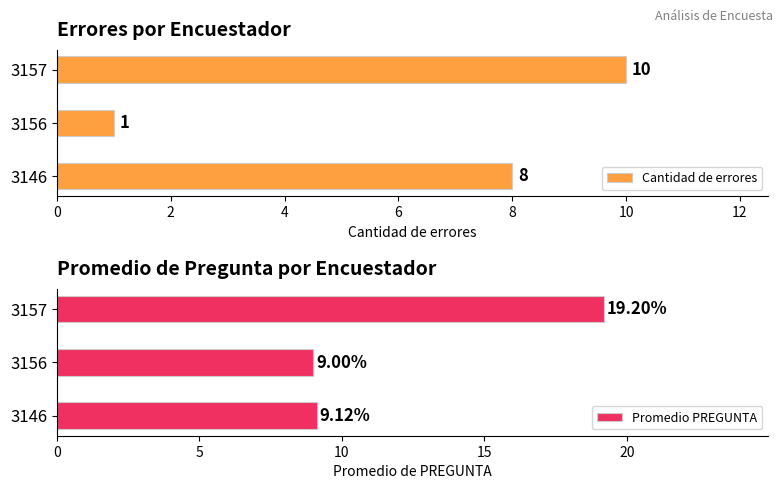

What is the value of the Cantidad de errores bar at the 3rd from the left?

10.0